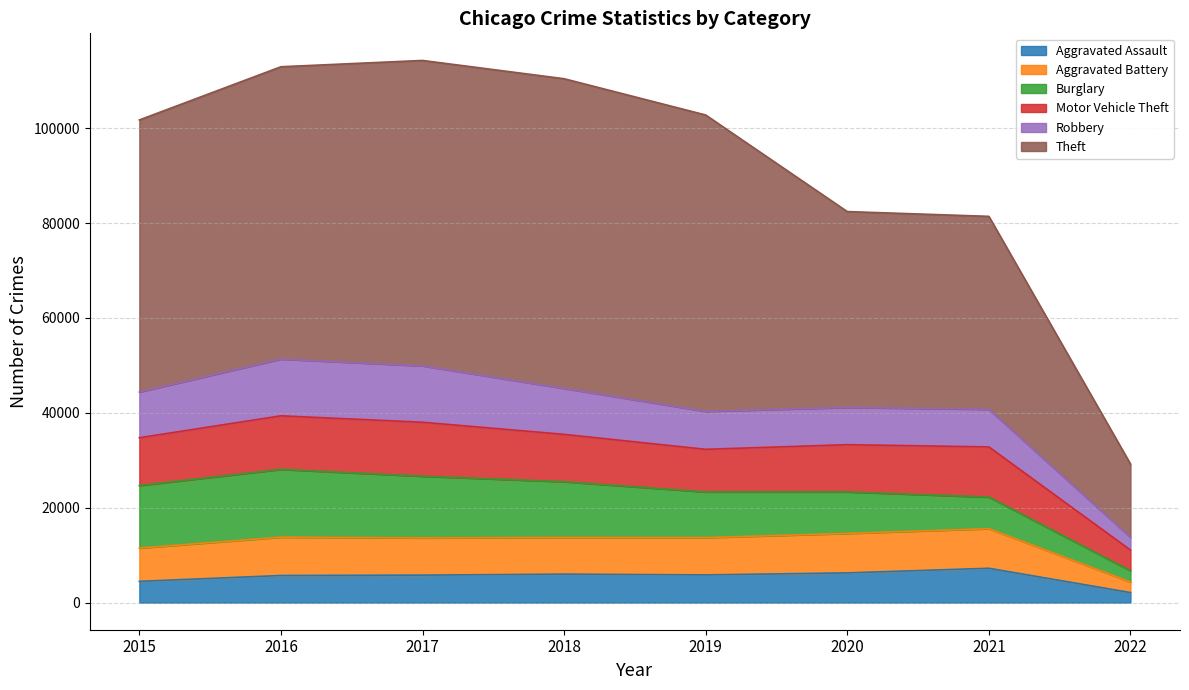

What is the highest value of the Aggravated Assault series?

7238